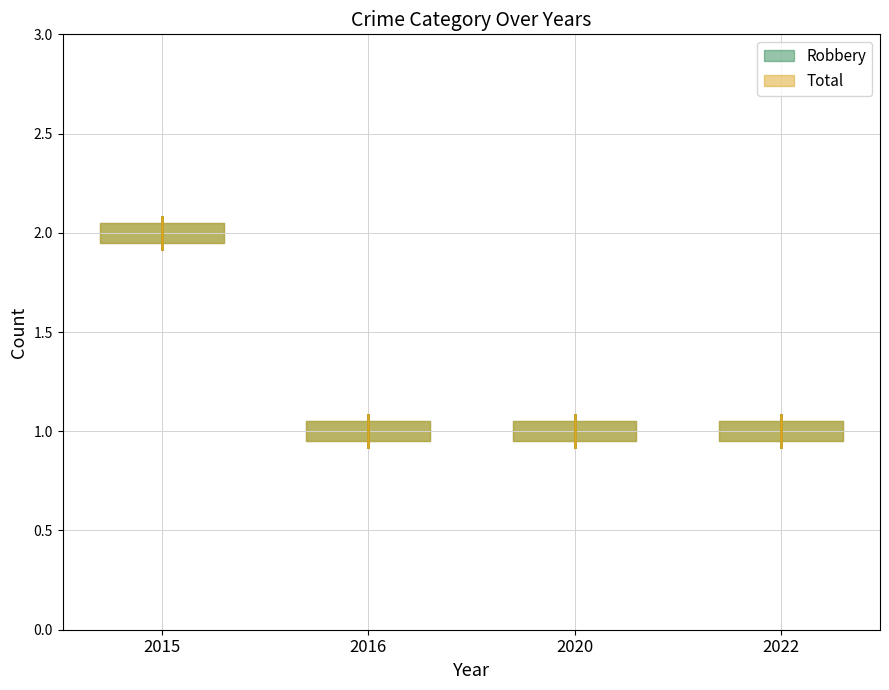

Which series has the widest spread of values?

Robbery